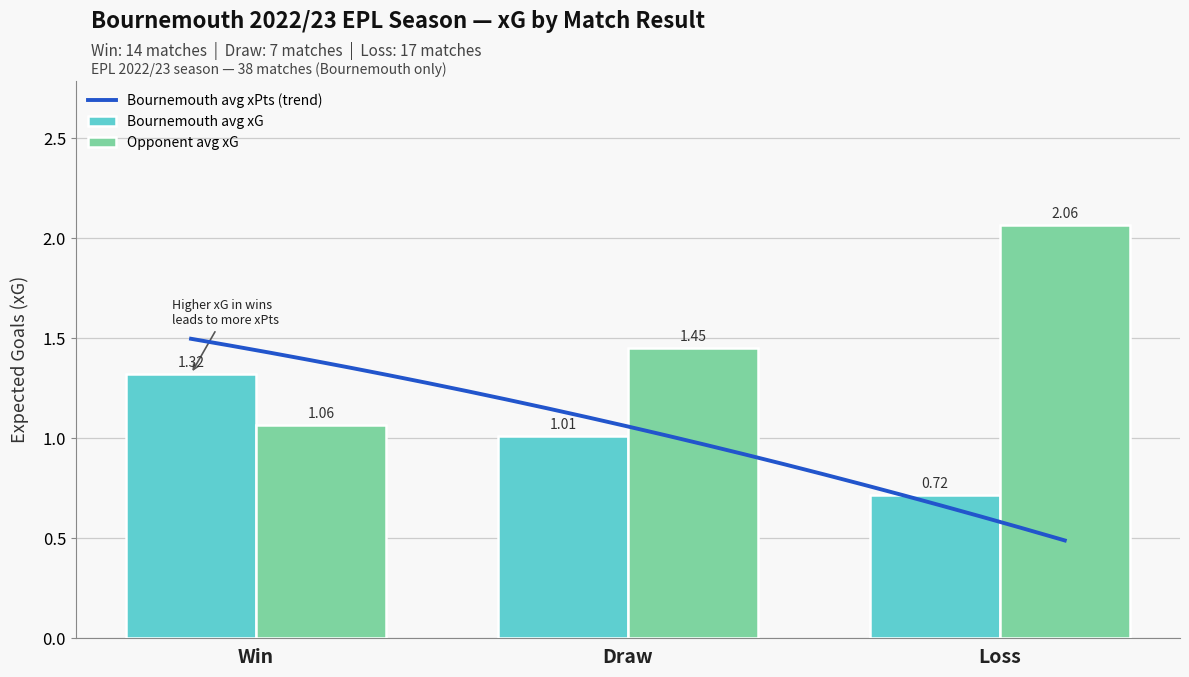

What is the difference between the maximum and second lowest values in the team_npxG series?

0.3